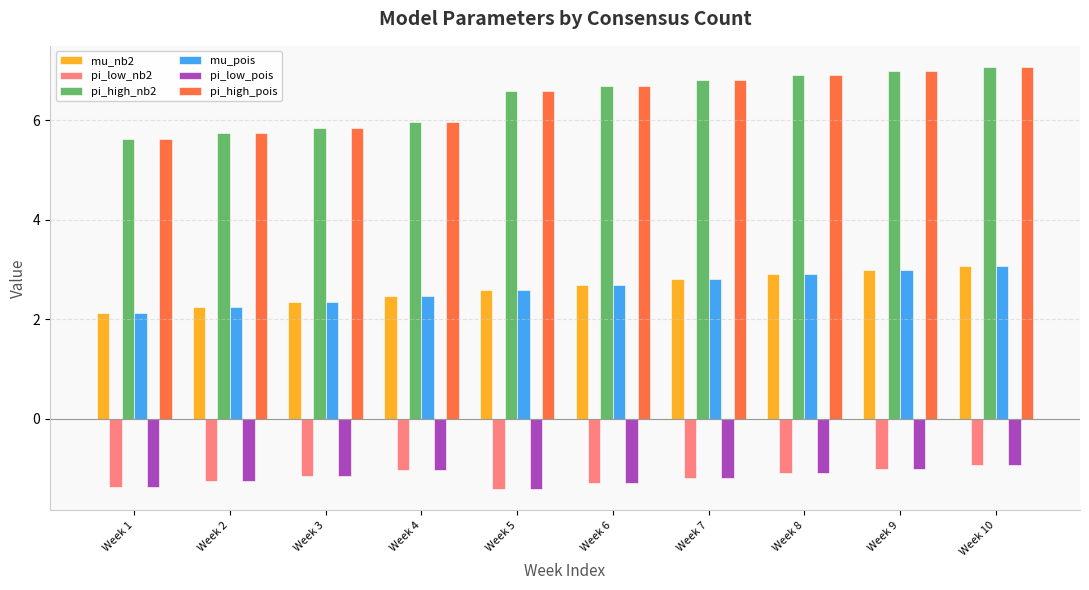

Which series has the widest spread of values?

pi_high_pois